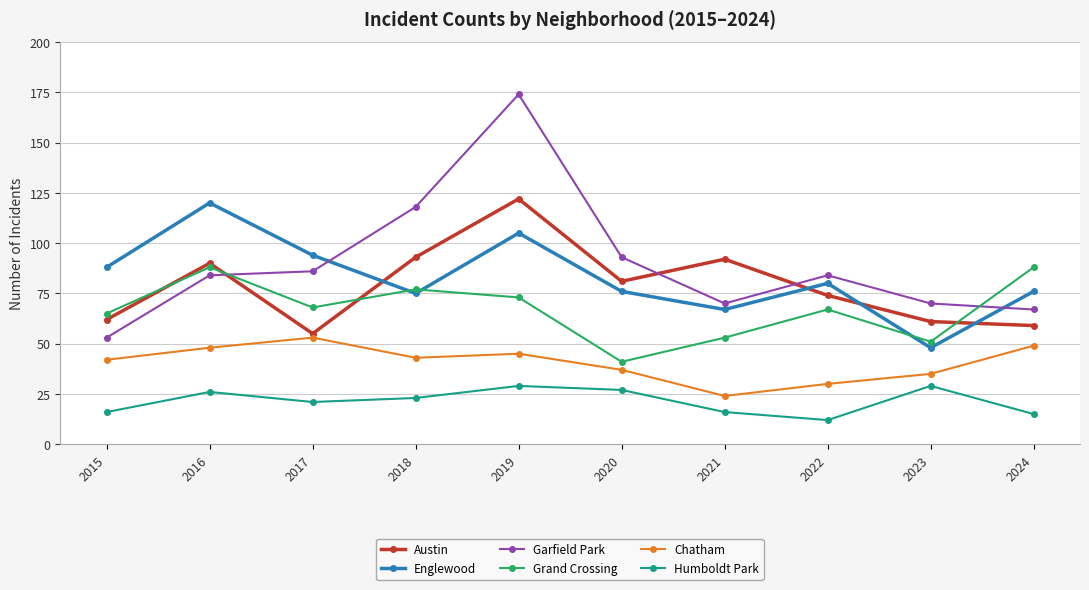

How many intersections are there between Grand Crossing and Englewood?

3